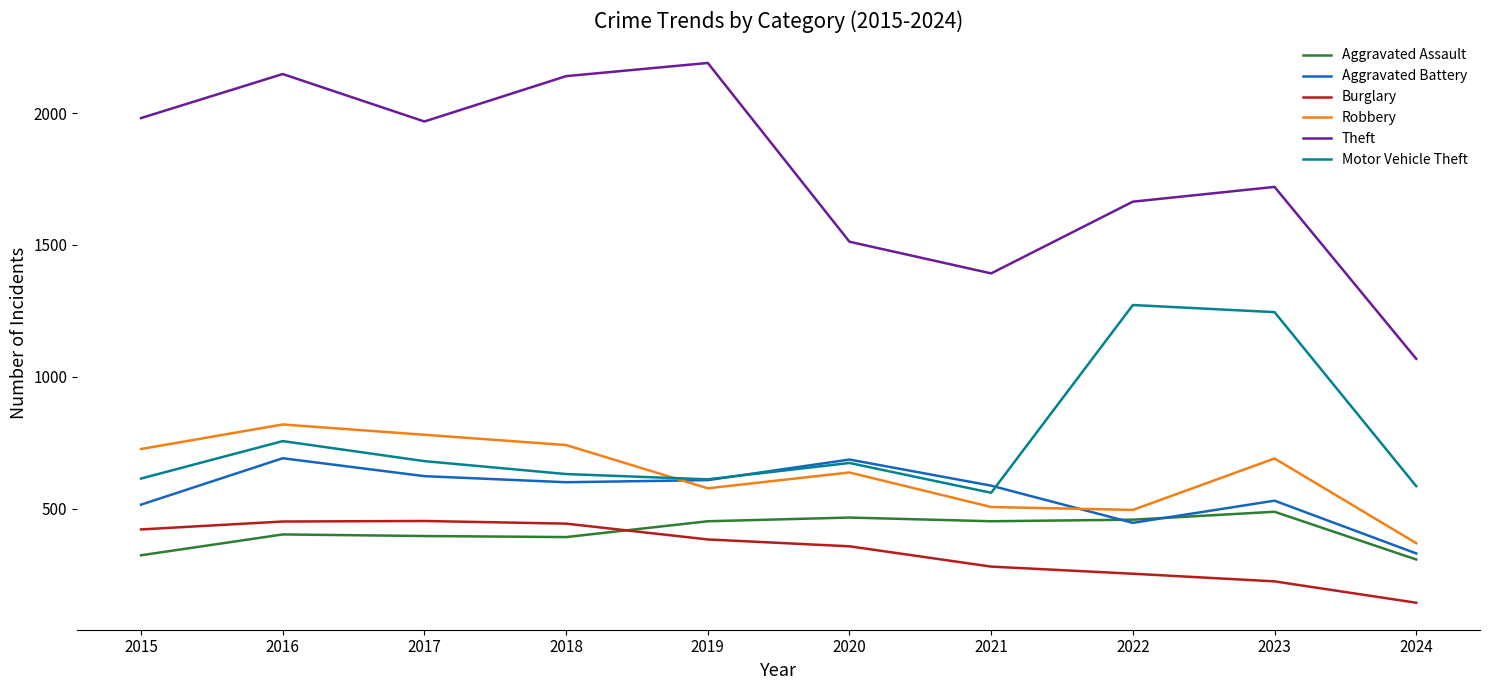

What is the maximum value shown in the chart?

2190